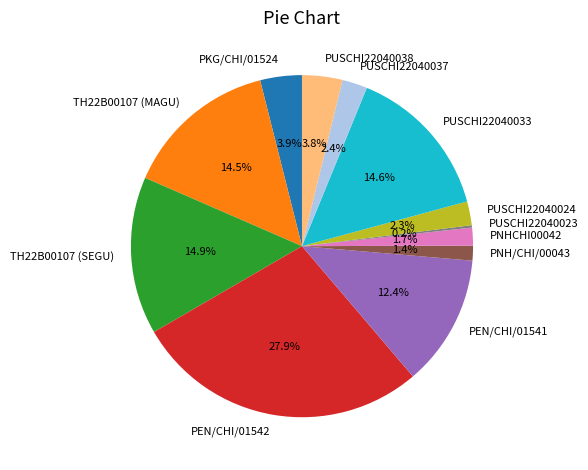

Between PNHCHI00042 and PUSCHI22040038, which is larger?

PUSCHI22040038